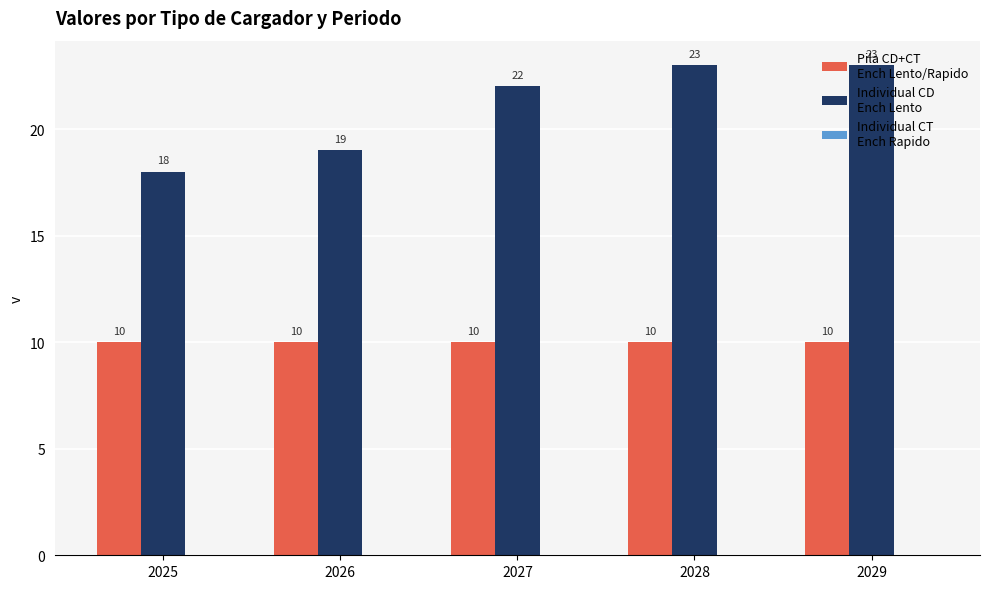

What is the spread (max minus min) of values at 2028?

13